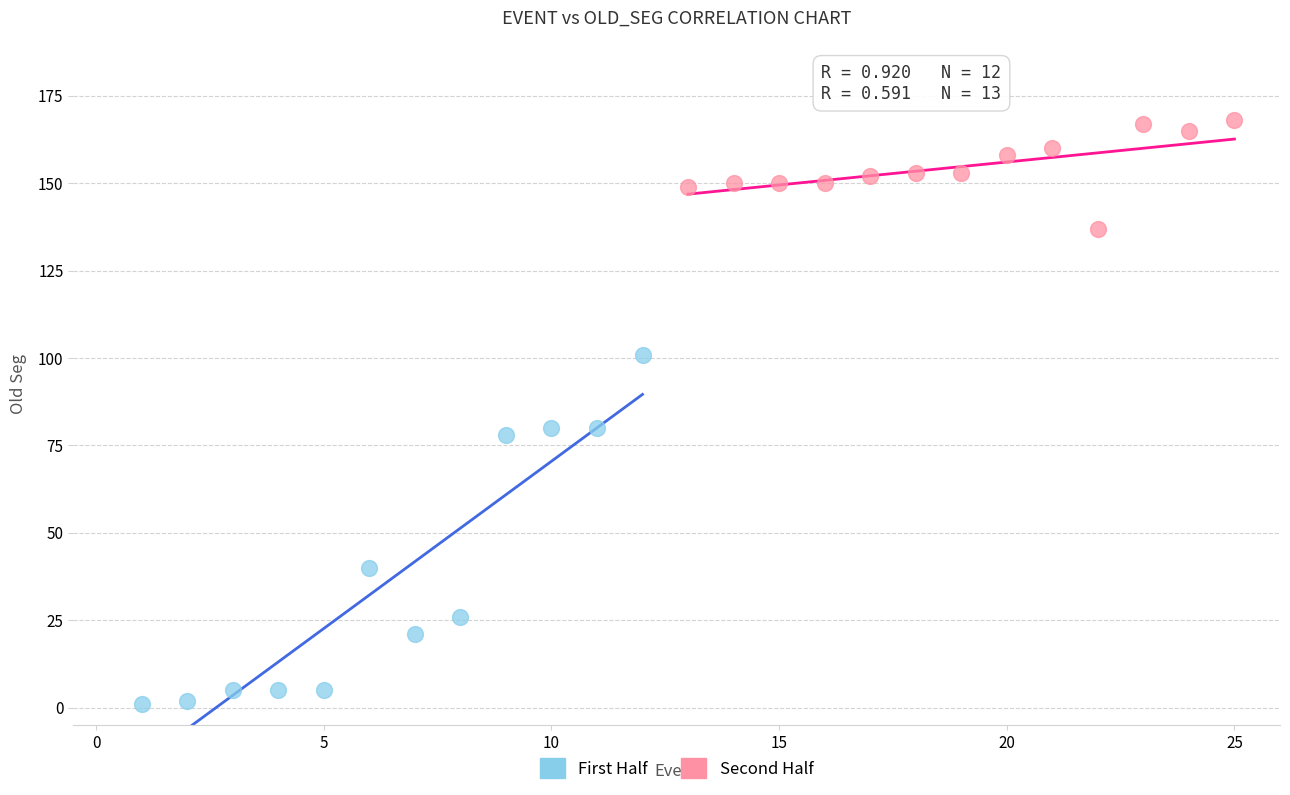

Which series contains the highest Y value?

Second Half